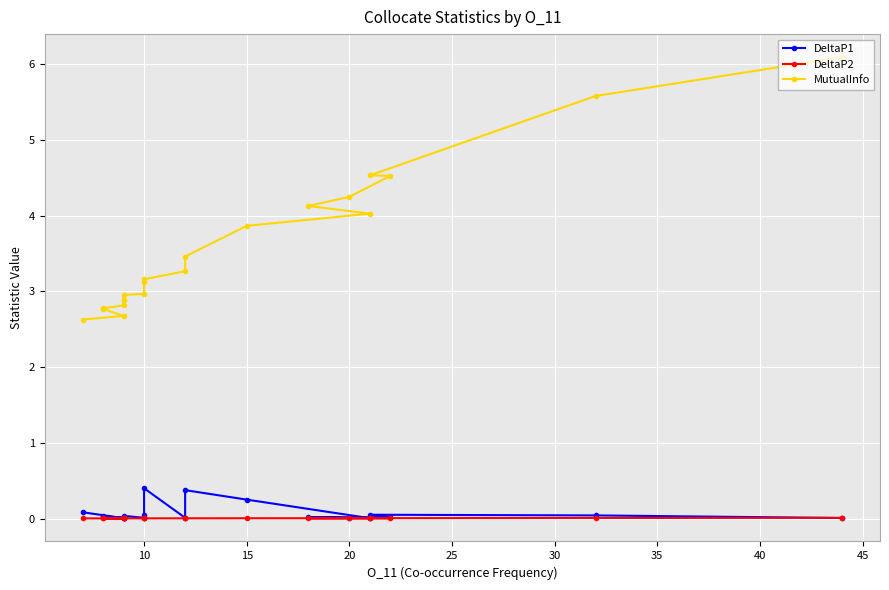

Is the value of MutualInfo at 10 greater than the value of DeltaP1 at 20?

Yes